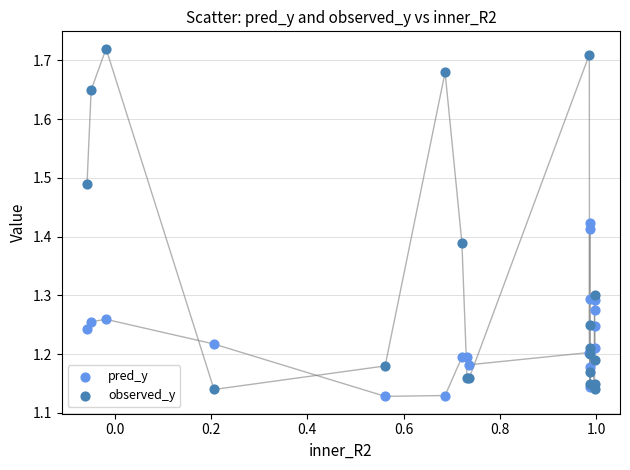

What are all the series names shown in the legend?

pred_y, observed_y